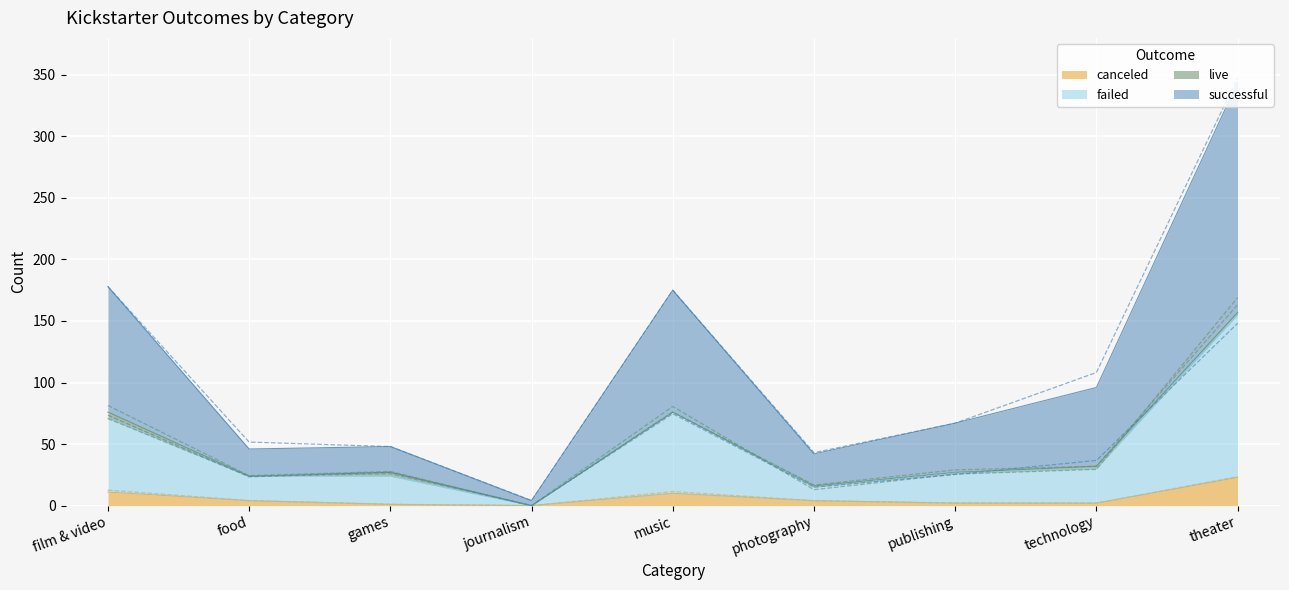

How many interior local peaks does the successful series have?

1